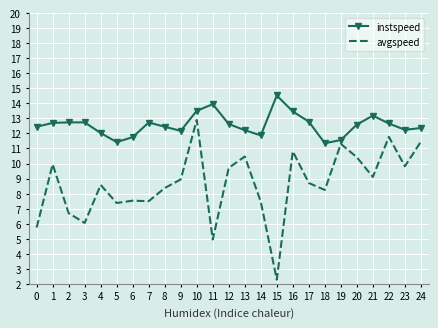

True or false: instspeed has a value of 11.4 at 5.

True